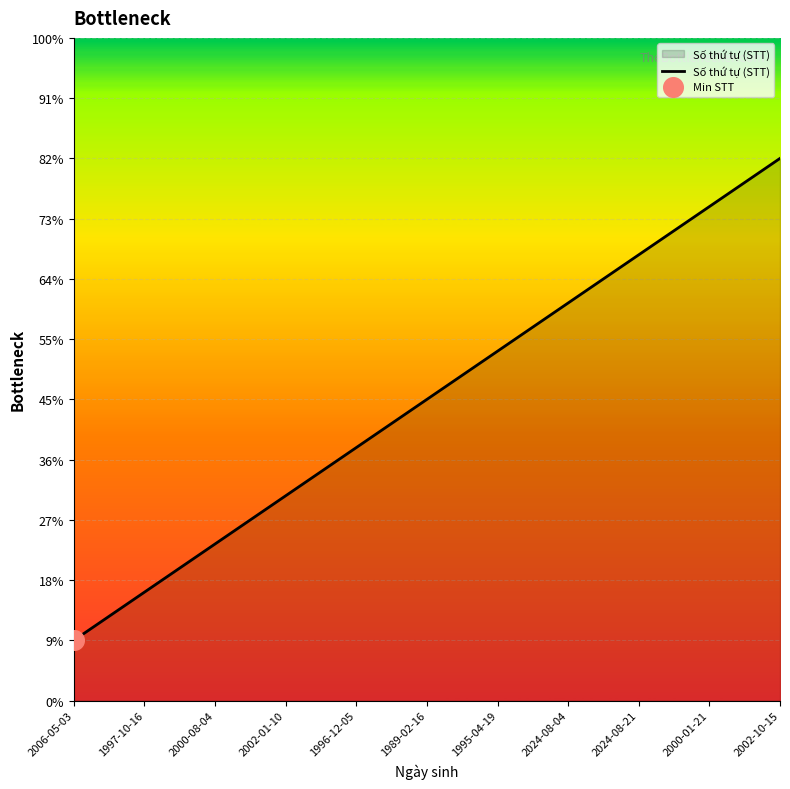

Is this an area chart (filled region under the line)?

Yes